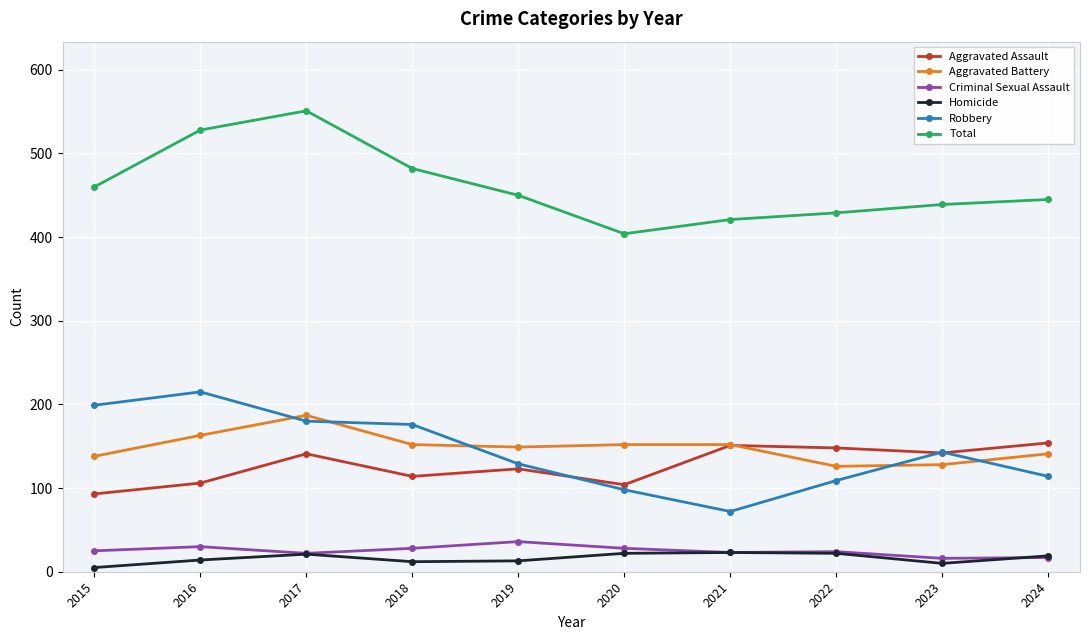

What is the maximum value shown in the chart?

551